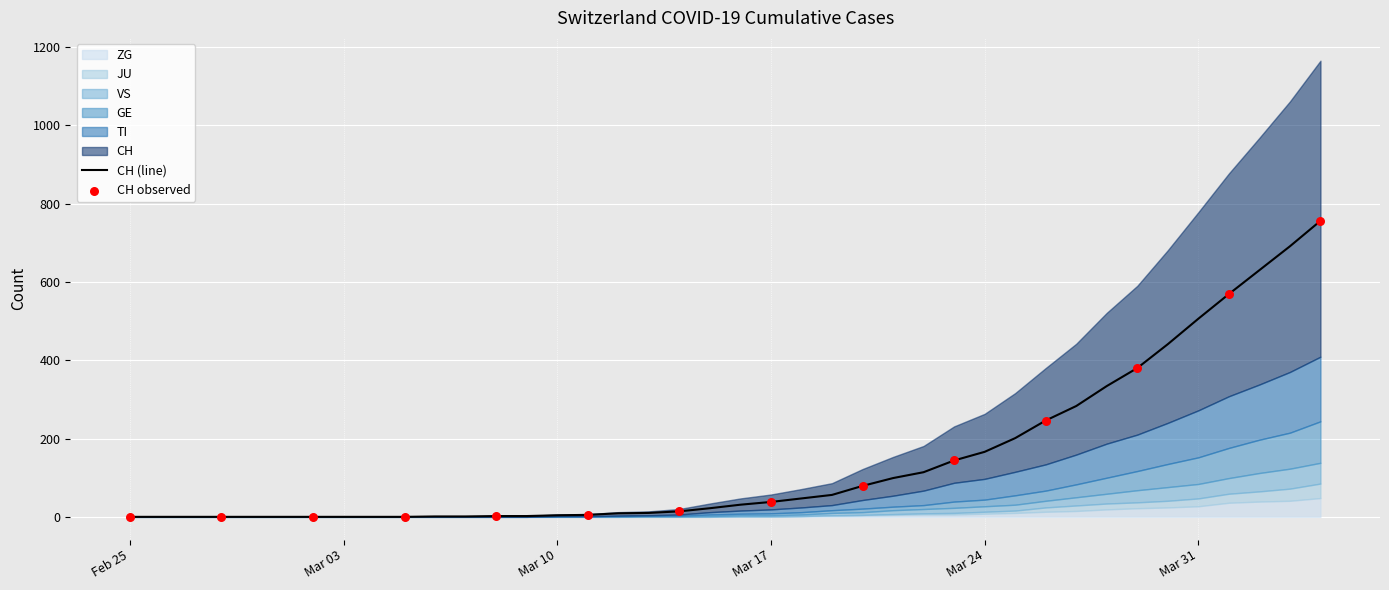

Which series has the widest spread of Y values?

CH